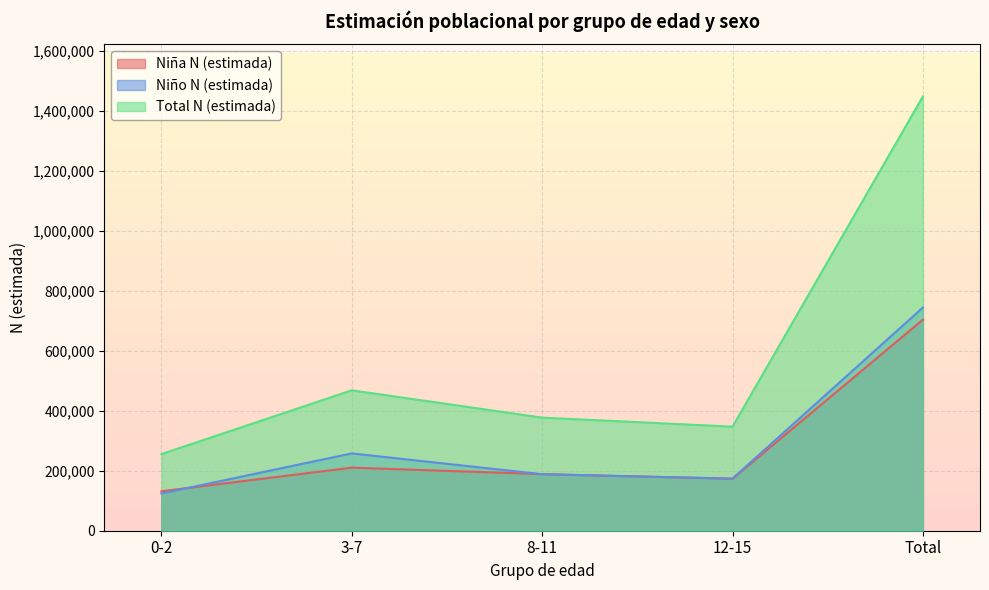

The value of Total N (estimada) at Total is 2315060. True or false?

False